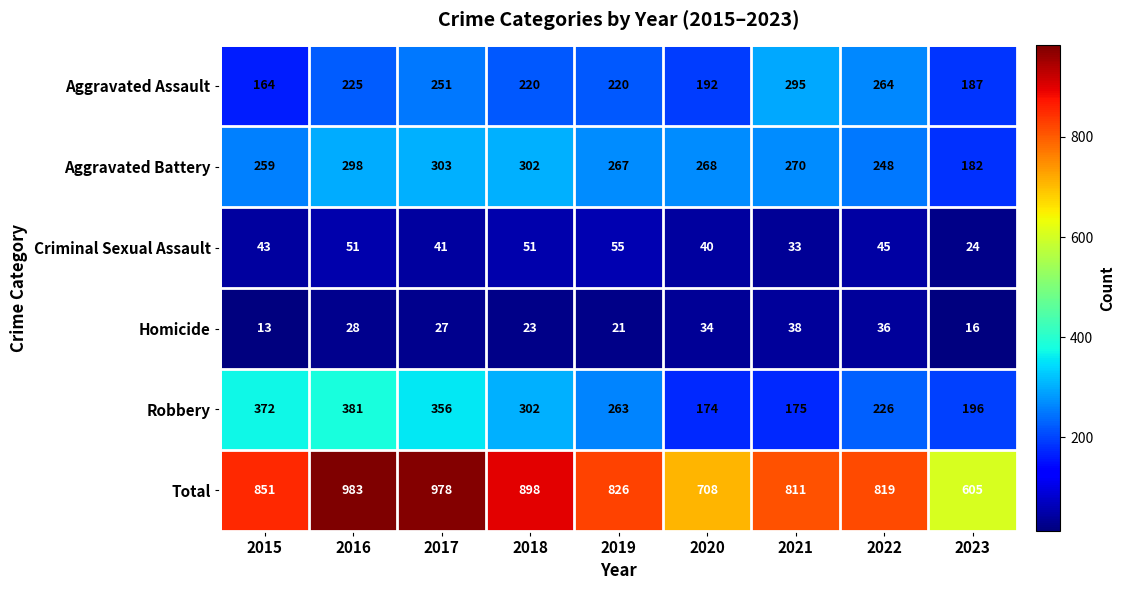

At how many categories does at least one series exceed 766?

7